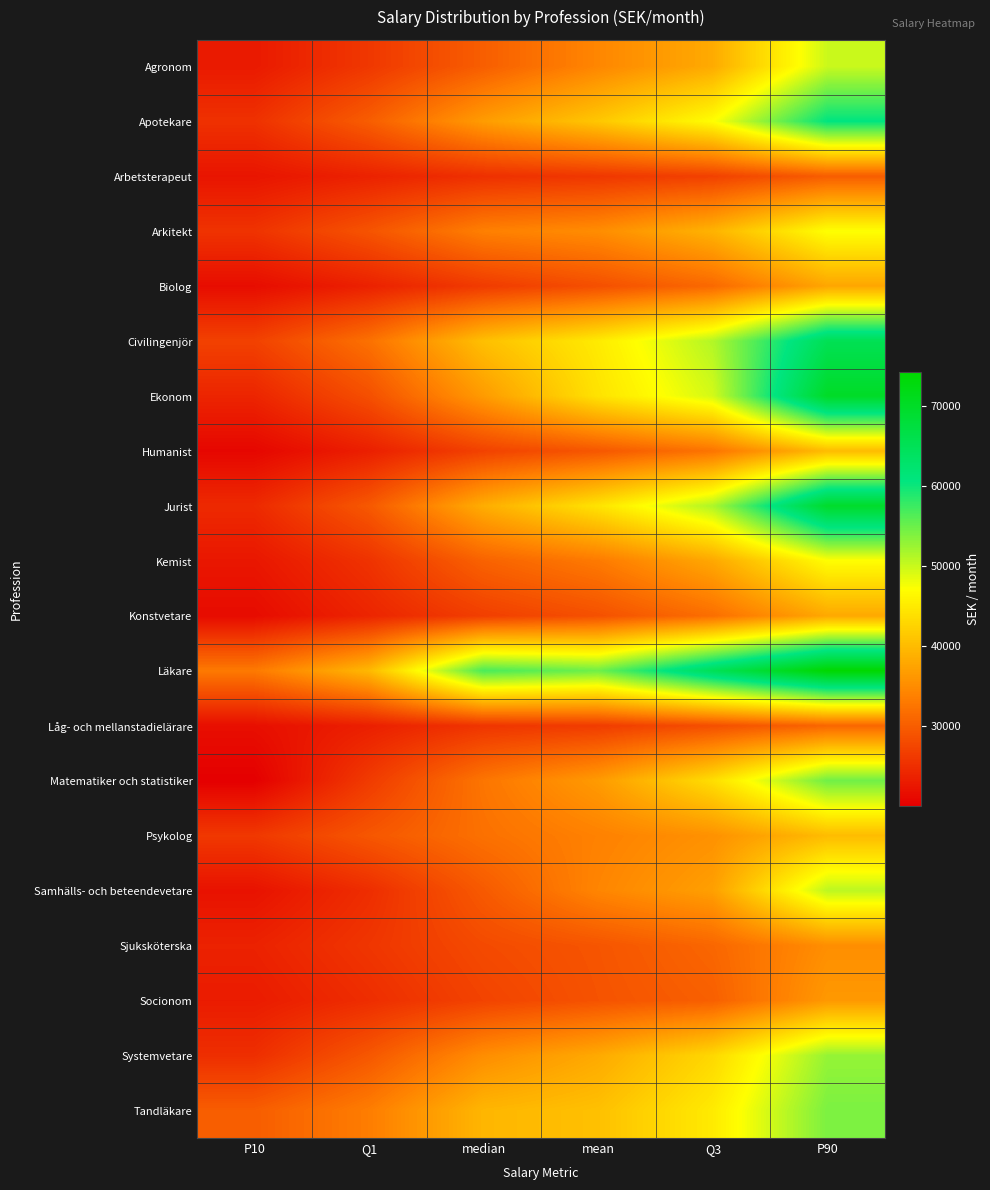

Rank the series by their maximum value, from highest to lowest.

Läkare, Ekonom, Jurist, Civilingenjör, Apotekare, Matematiker och statistiker, Tandläkare, Systemvetare, Samhälls- och beteendevetare, Agronom, Arkitekt, Kemist, Humanist, Psykolog, Konstvetare, Biolog, Socionom, Sjuksköterska, Låg- och mellanstadielärare, Arbetsterapeut